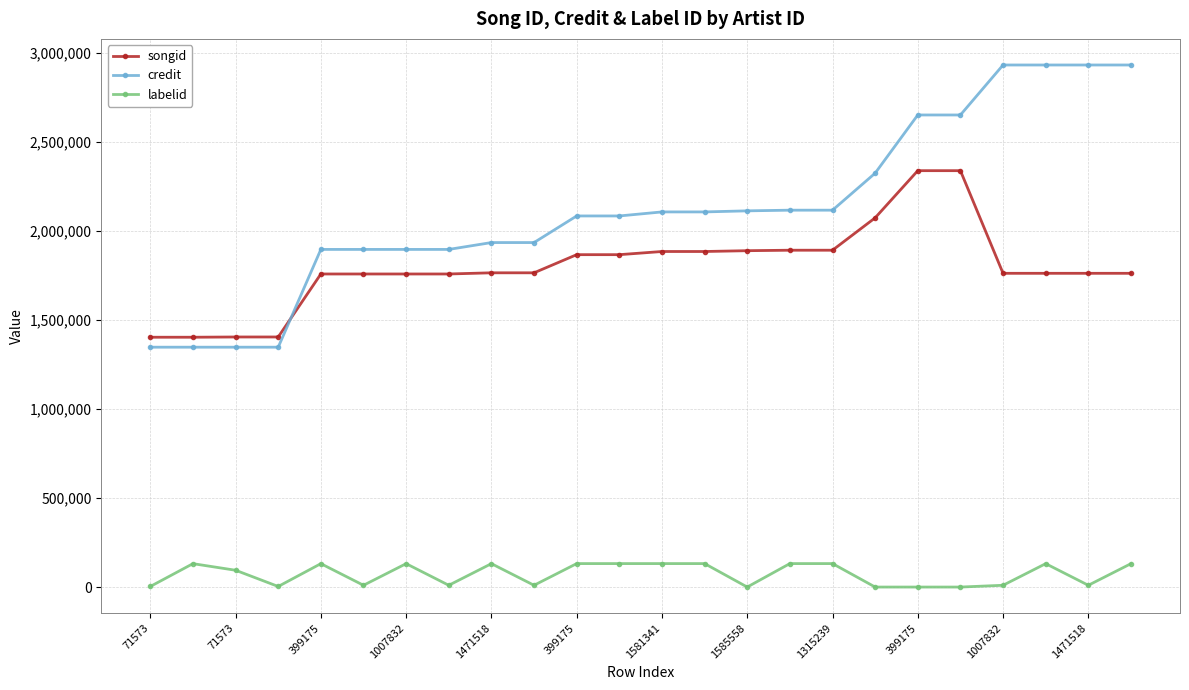

True or false: credit and songid intersect in this chart.

True